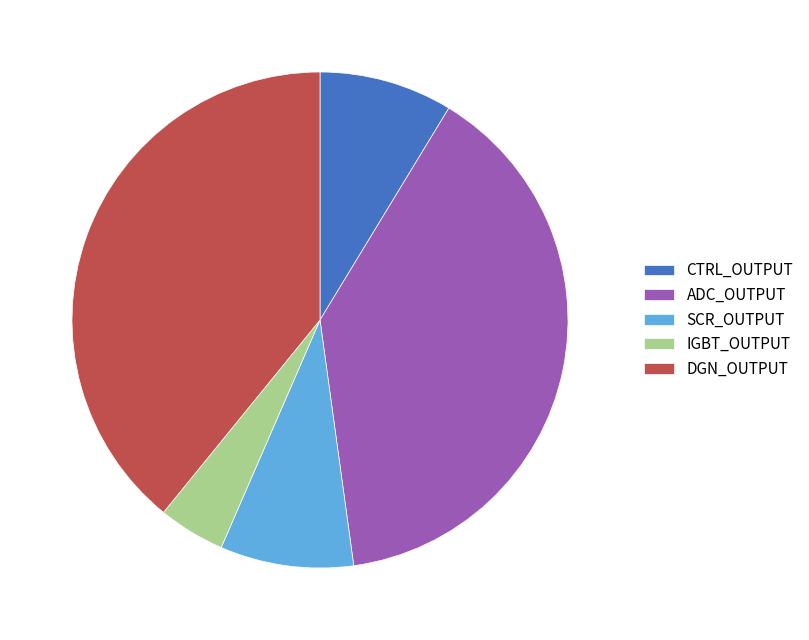

Is SCR_OUTPUT the majority of the pie?

No